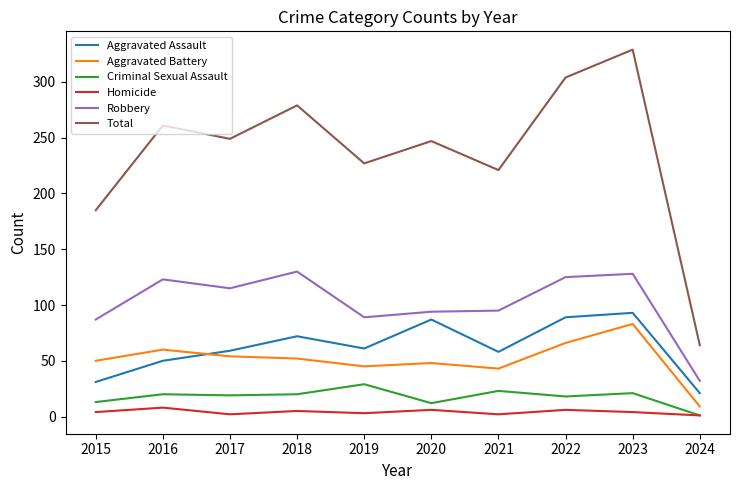

How many Homicide values are between 2 and 6?

8